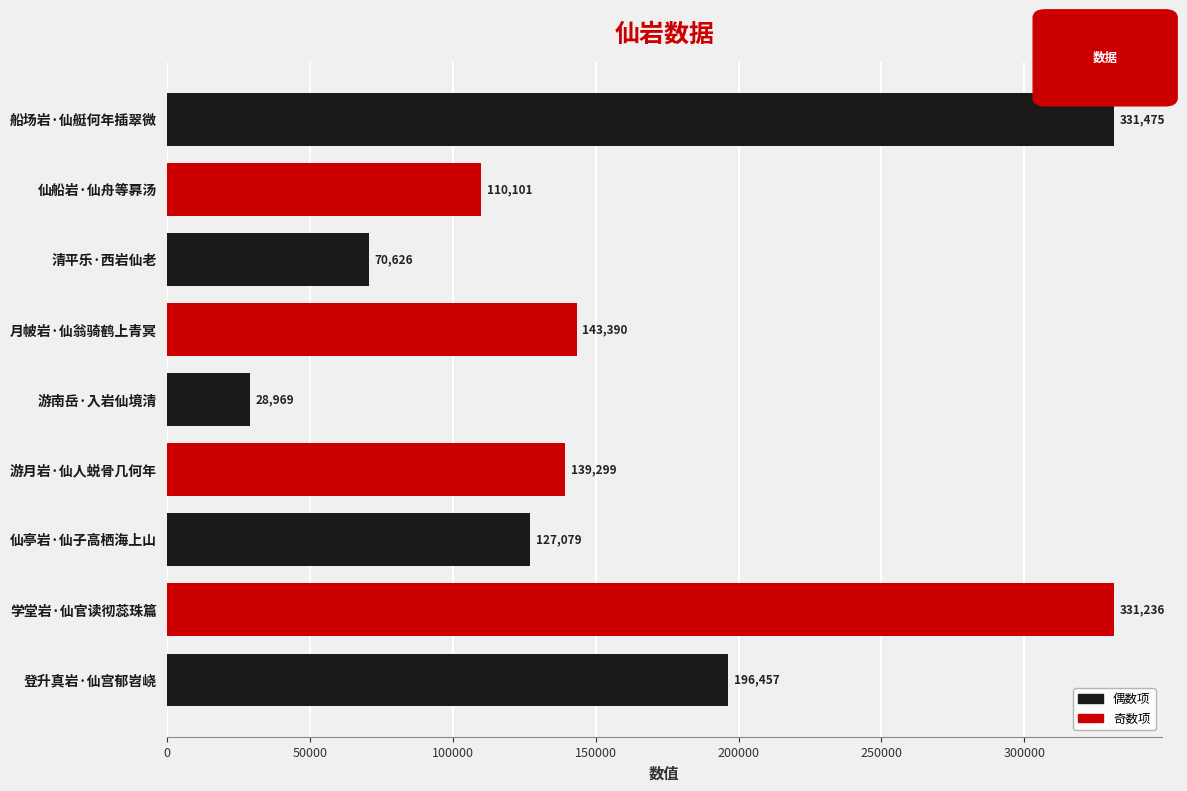

Is it true that the value at 船场岩·仙艇何年插翠微 is 131843?

False